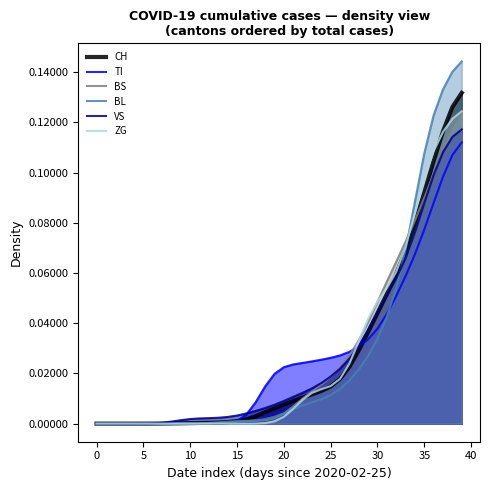

True or false: ZG has more than 0 interior local peaks.

False